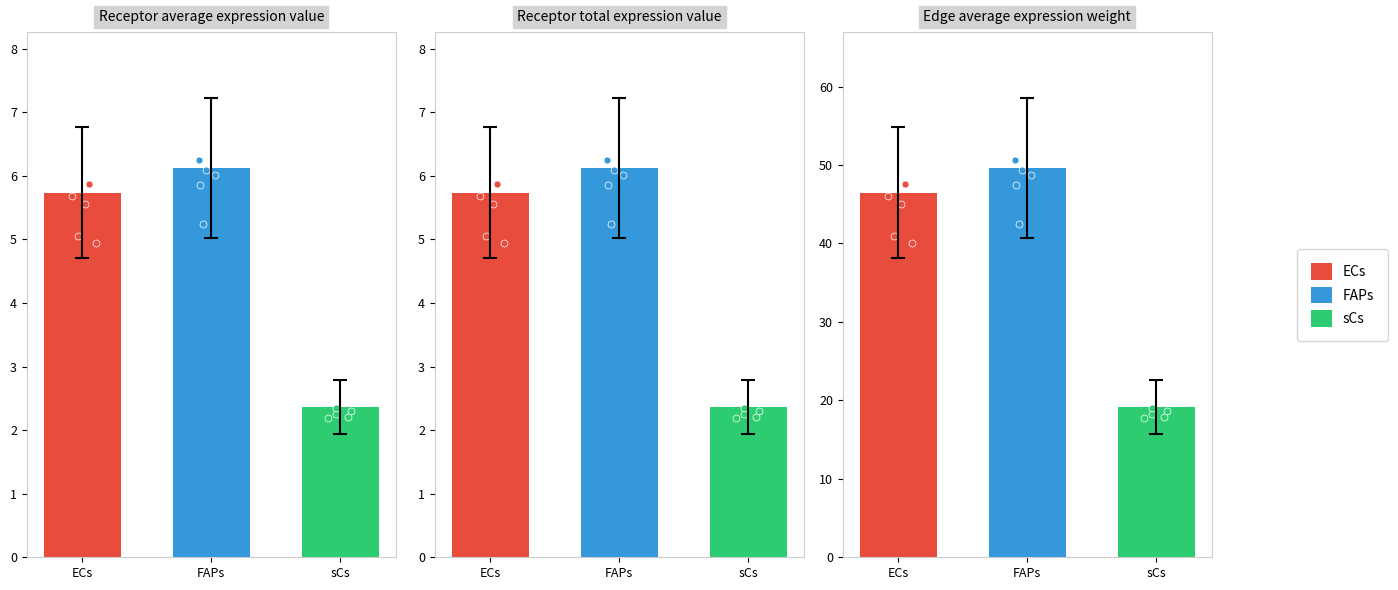

Is the value of Receptor total expression value at sCs greater than the value of Receptor average expression value at ECs?

No